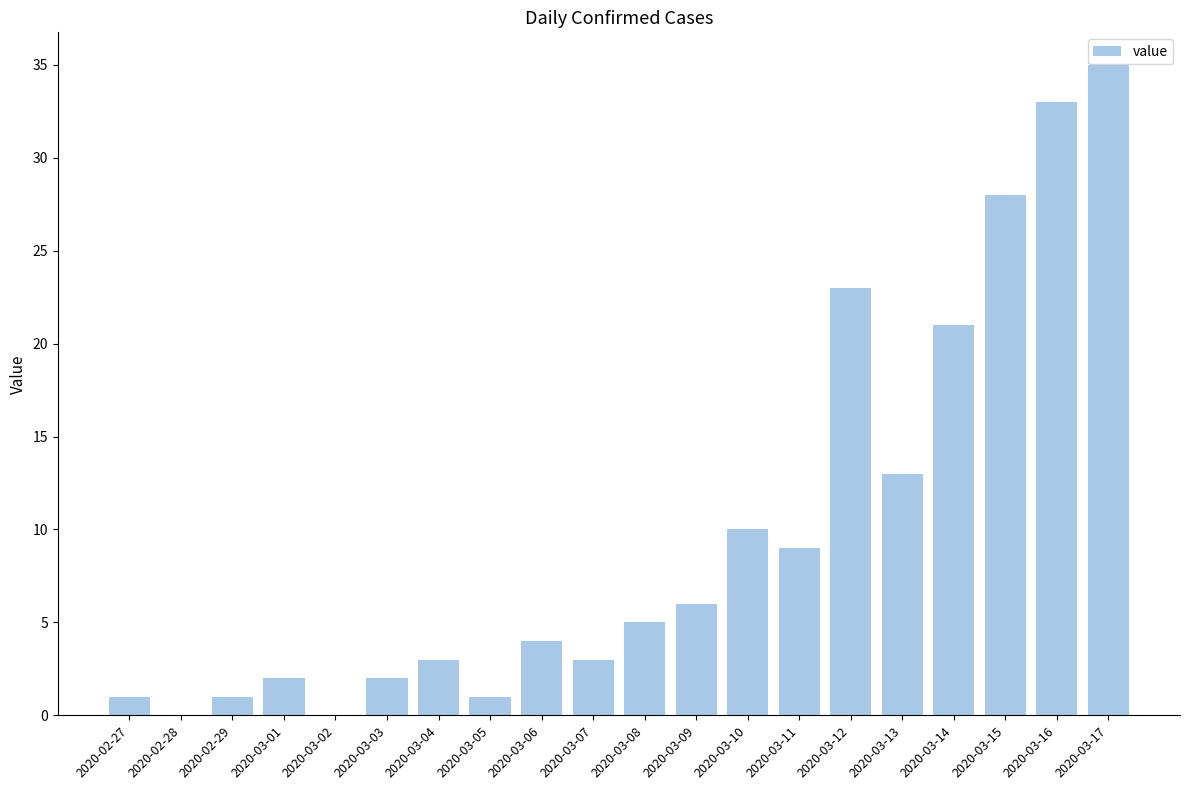

Reading right to left, extract all data points from this chart.

2020-03-17=35	2020-03-16=33	2020-03-15=28	2020-03-14=21	2020-03-13=13	2020-03-12=23	2020-03-11=9	2020-03-10=10	2020-03-09=6	2020-03-08=5	2020-03-07=3	2020-03-06=4	2020-03-05=1	2020-03-04=3	2020-03-03=2	2020-03-02=0	2020-03-01=2	2020-02-29=1	2020-02-28=0	2020-02-27=1